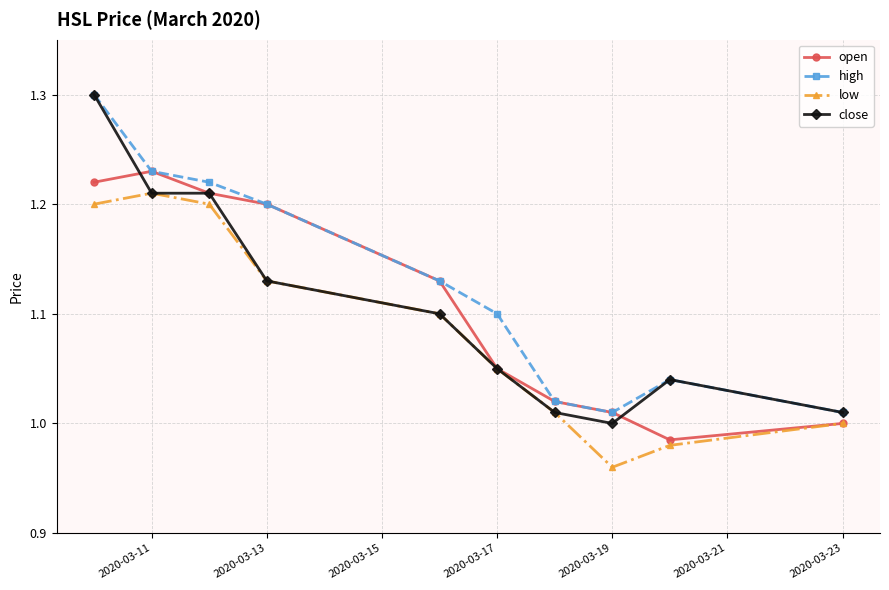

True or false: high and low cross at least once.

False